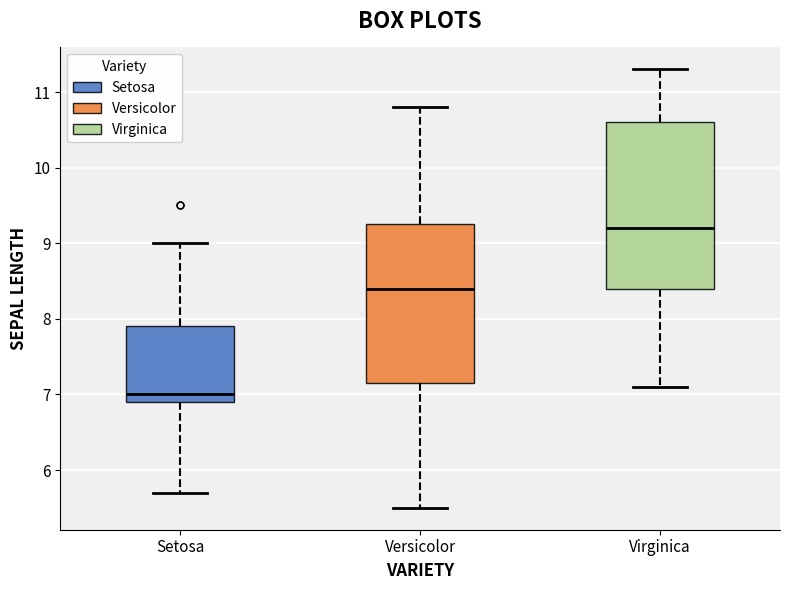

Which box's median line is the lowest?

Setosa